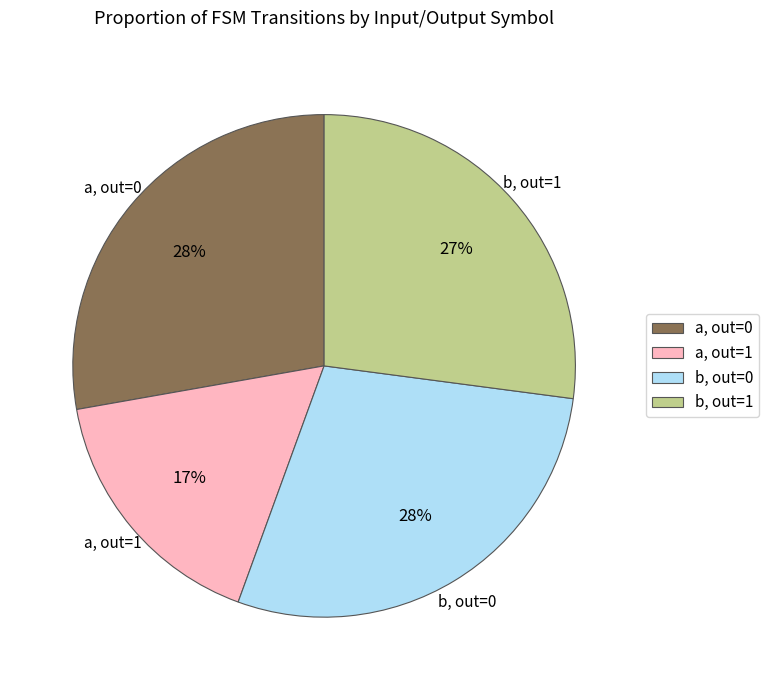

Count the number of slices in the pie.

4